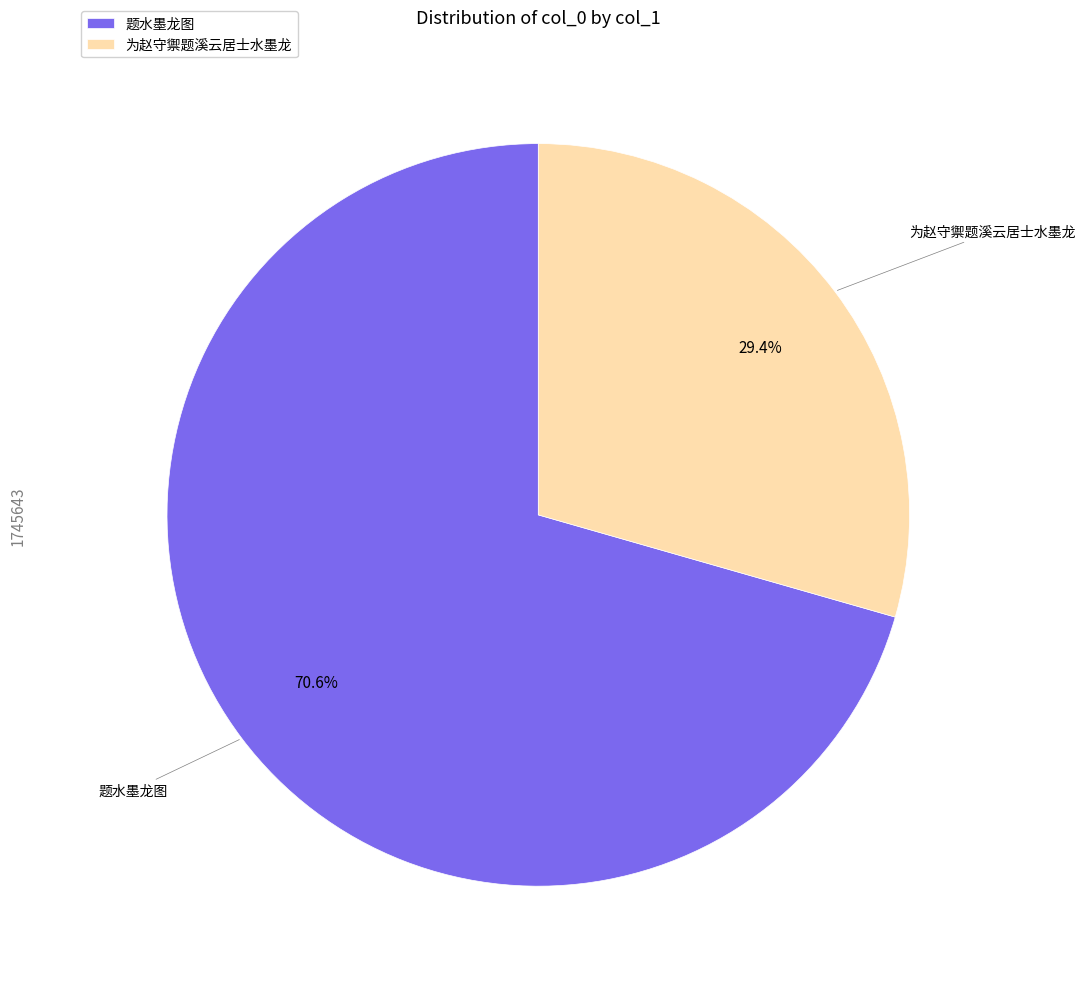

What percentage is the 为赵守禦题溪云居士水墨龙 slice, to the nearest percent?

29%